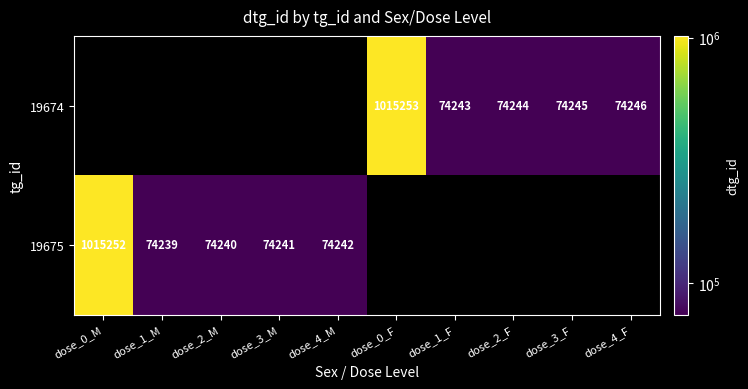

The 19675 series shows 114510 at dose_1_M. True or false?

False